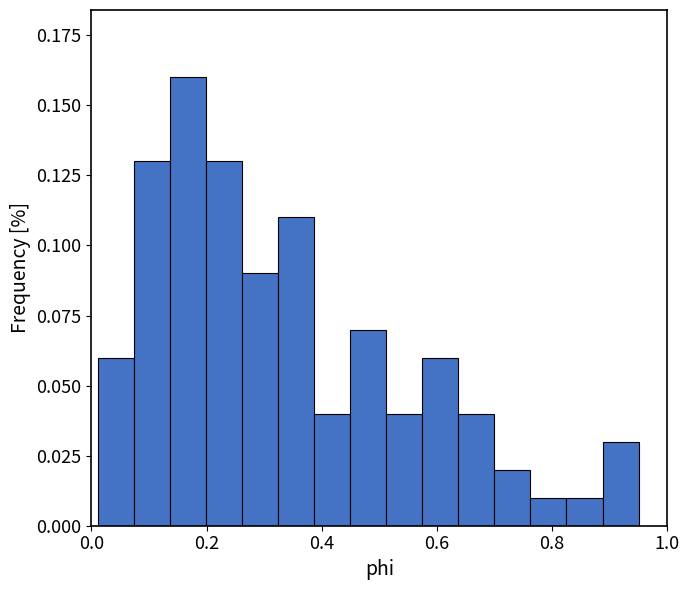

Read against the x-axis, roughly where is the centre of the tallest bar?

0.16